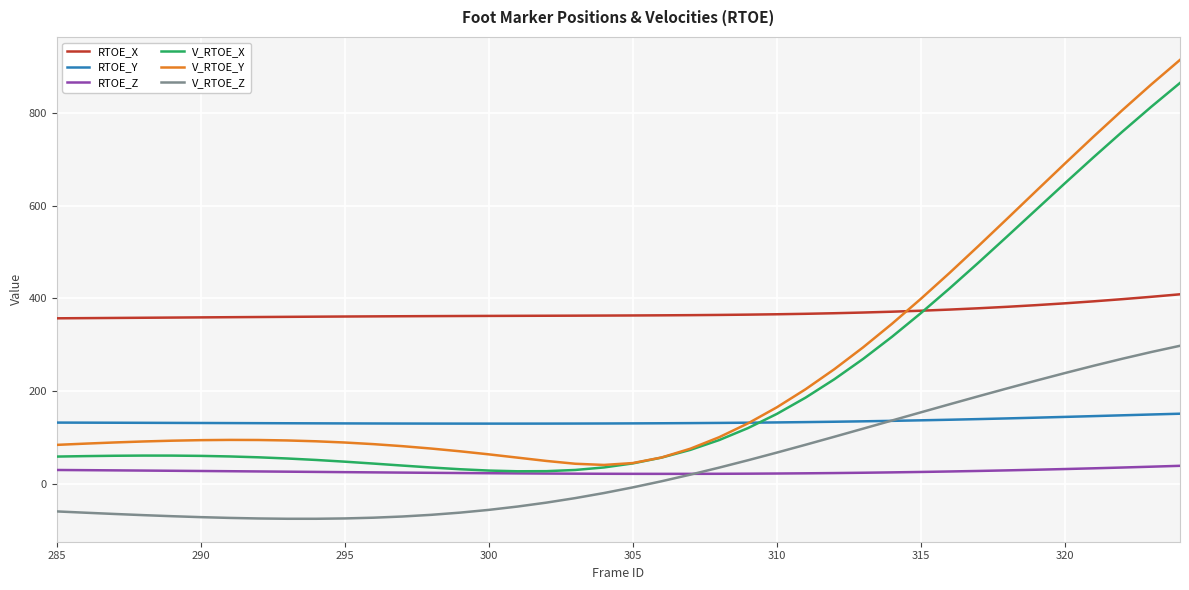

Which series has the widest spread of values?

V_RTOE_Y